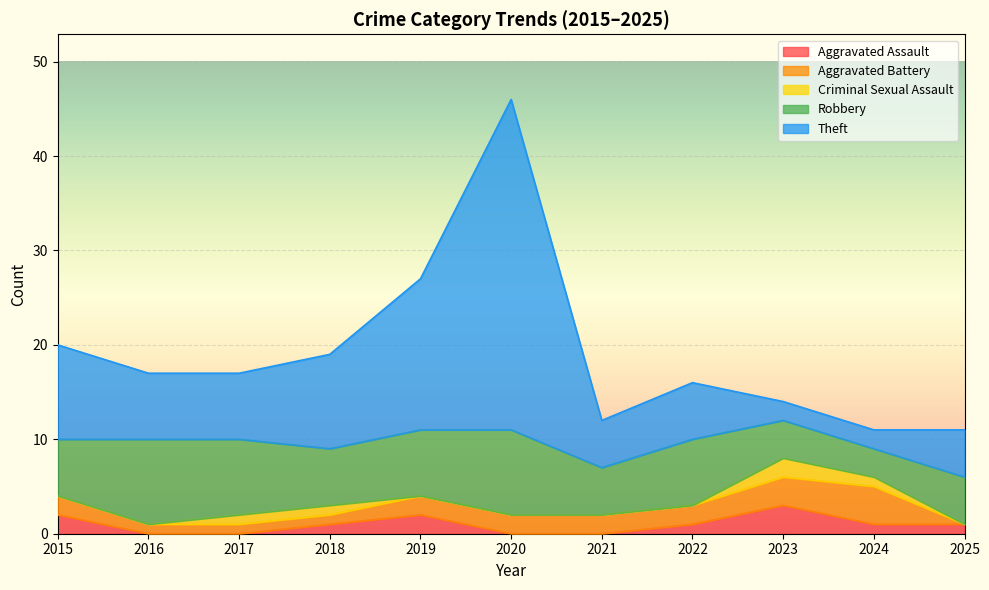

True or false: Robbery and Criminal Sexual Assault cross at least once.

False